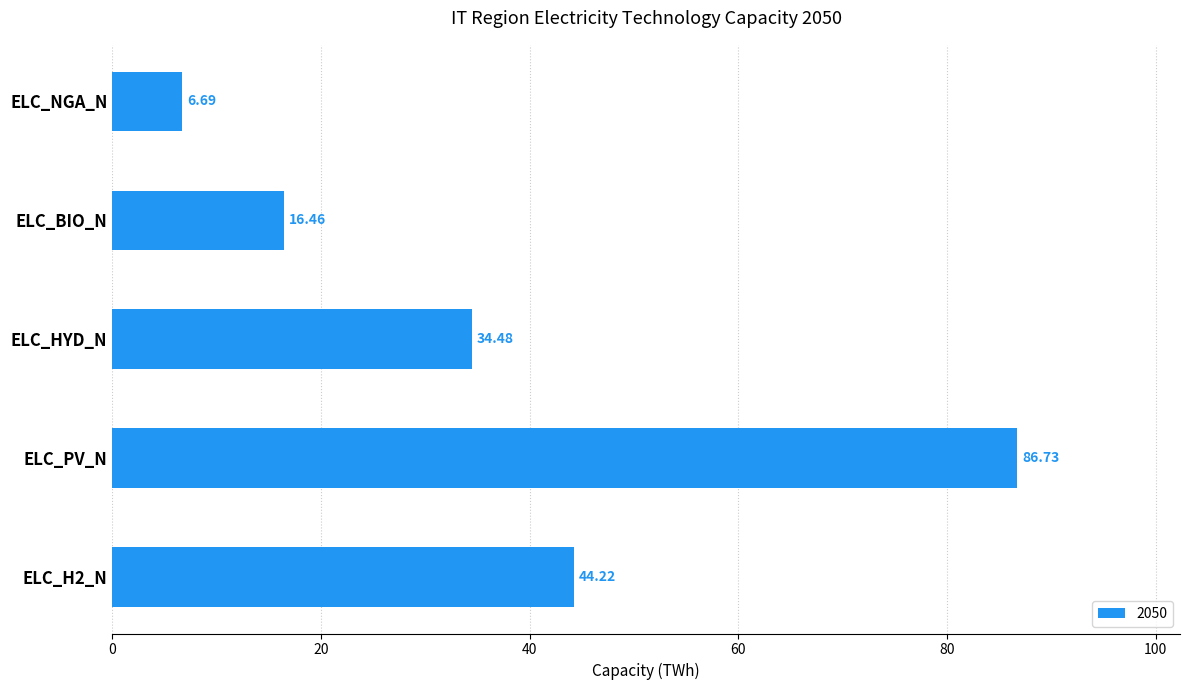

What is the label of the 5th bar from the bottom?

ELC_NGA_N